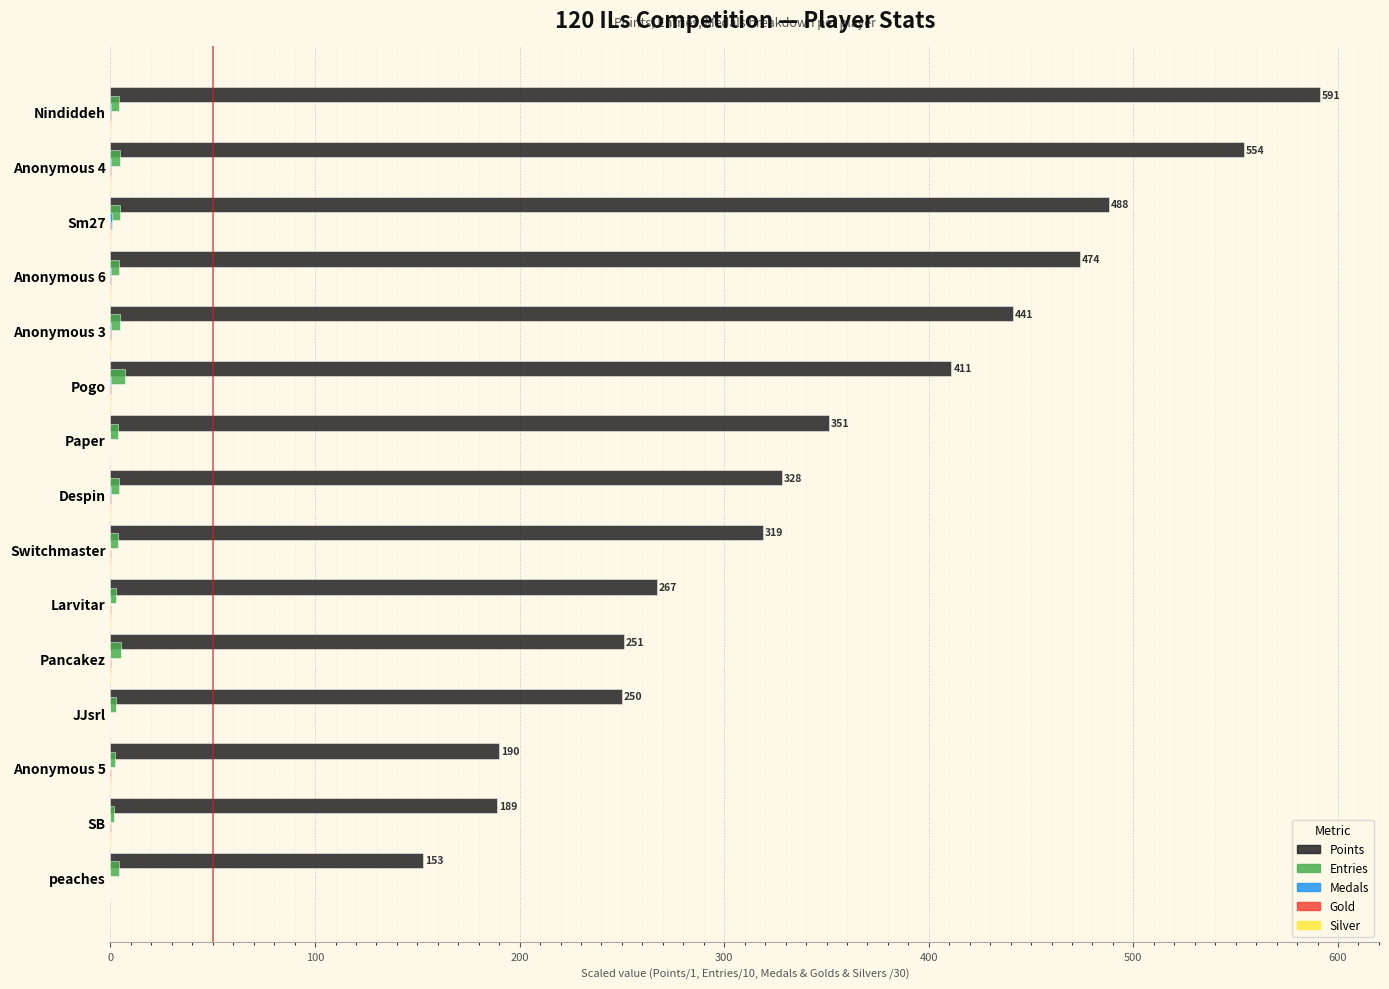

True or false: Points has a value of 411.0 at Pogo.

True